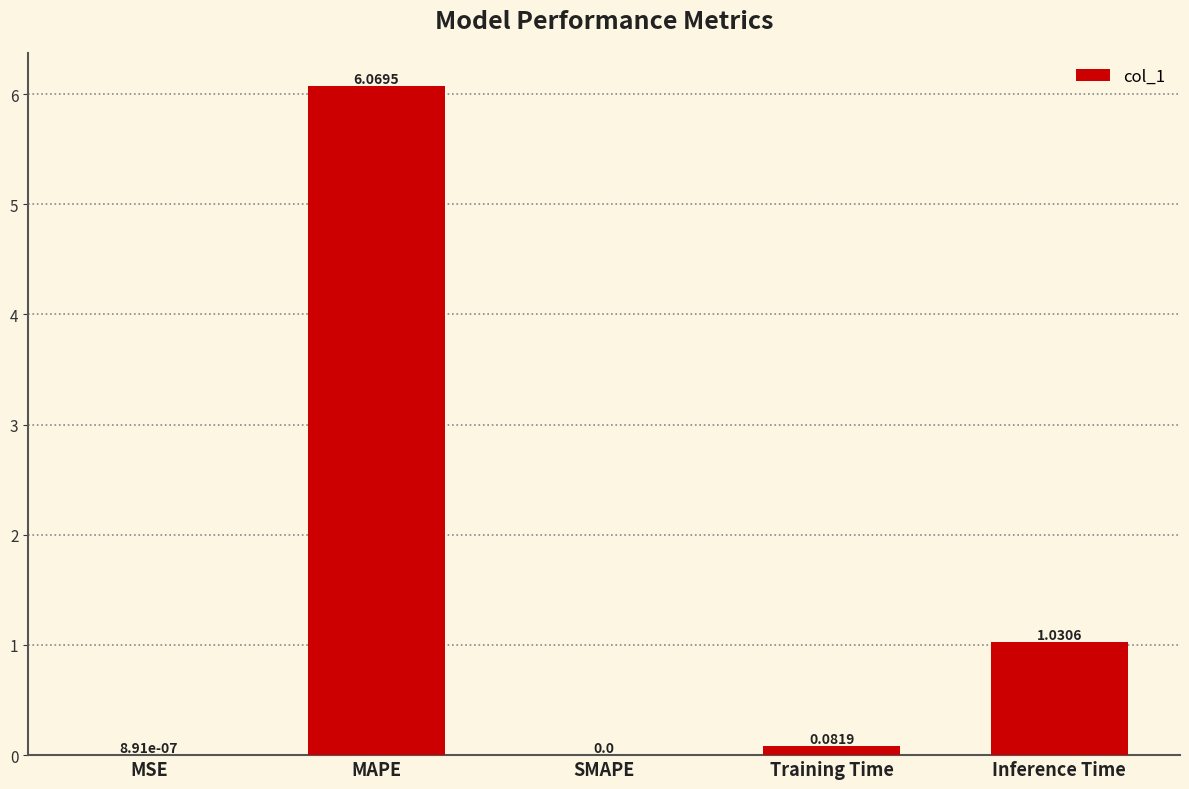

What is the change in value from MSE to Inference Time?

+1.0